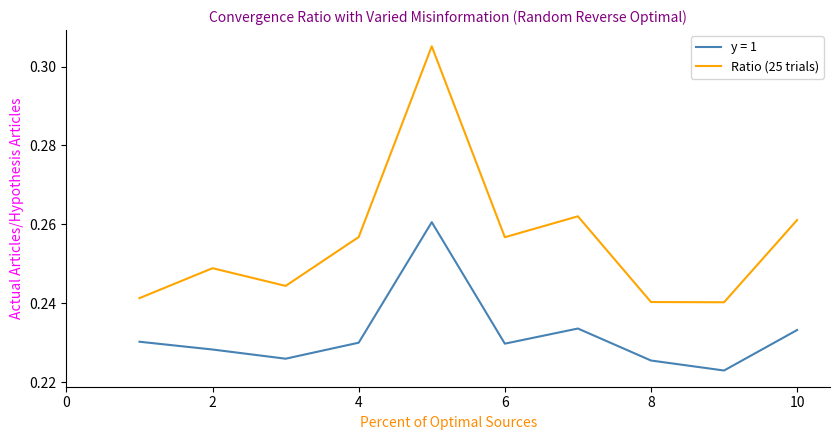

Rank the series by their average value, from lowest to highest.

y = 1, Ratio (25 trials)